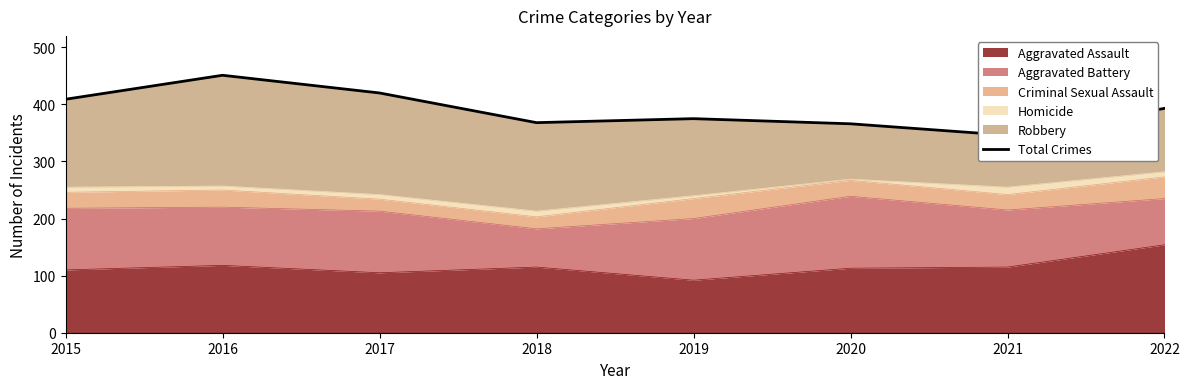

What is the approximate value at 2016, to the nearest 50?

450